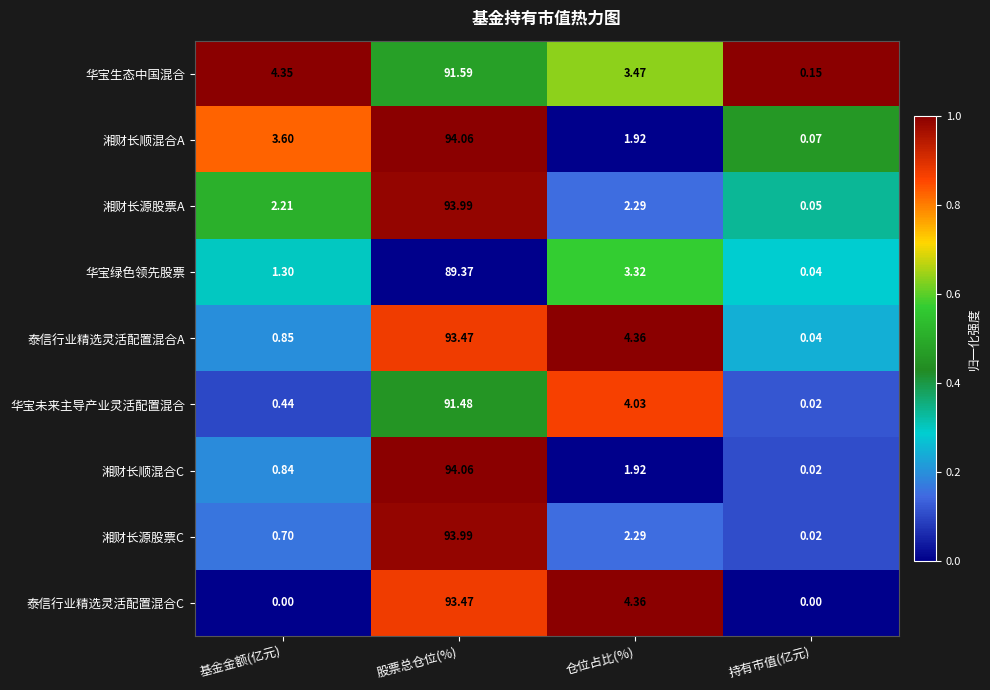

Count the number of data series in this chart.

9